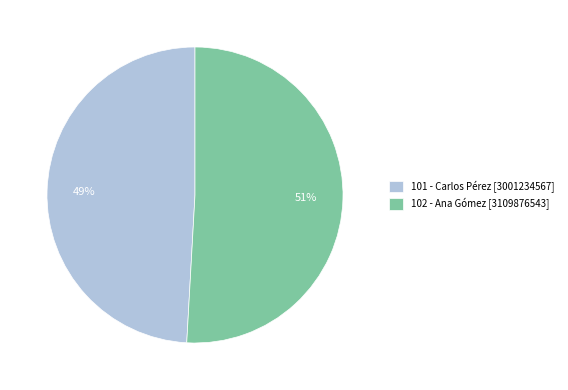

To the nearest percent, what is the average slice percentage?

50%